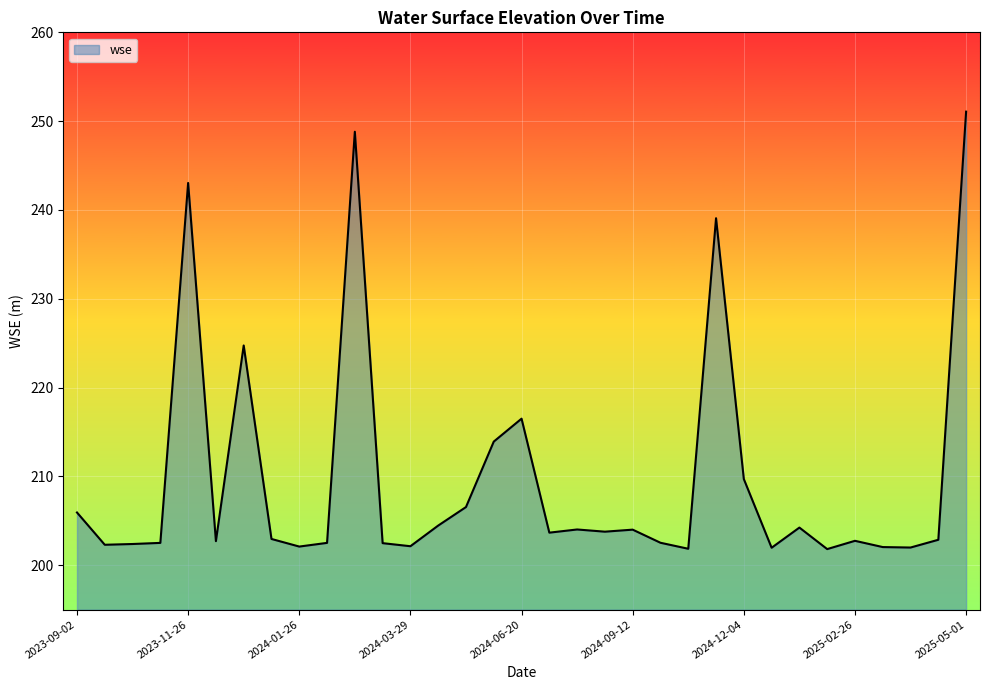

What is the difference between the maximum and minimum values?

49.3